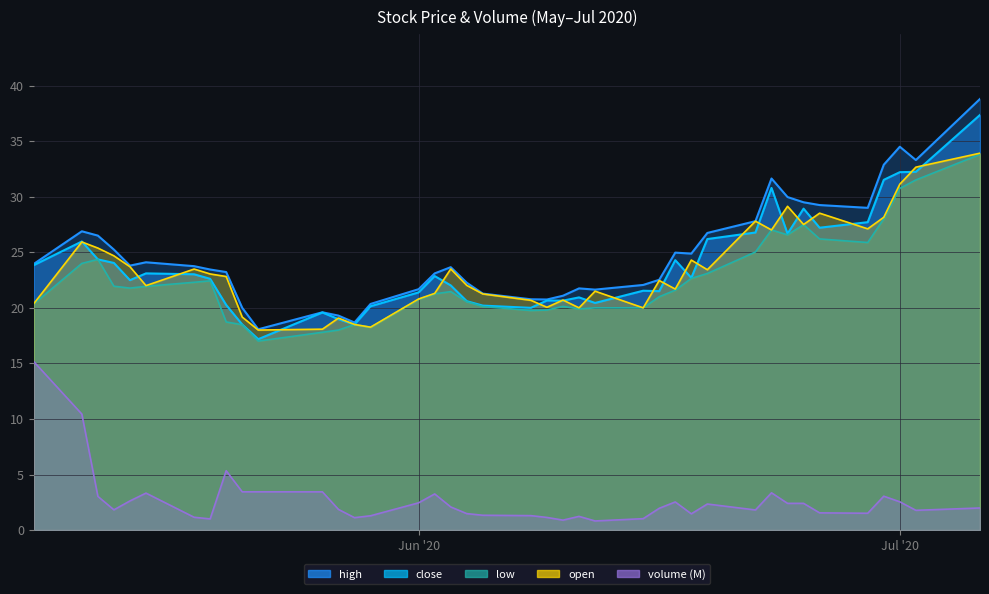

How many values in the volume series exceed 1?

38